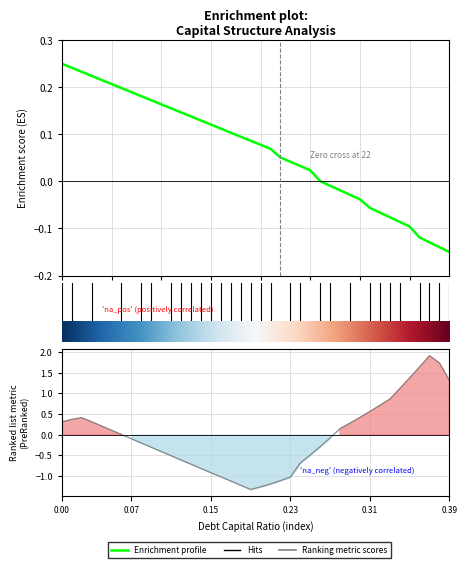

Reading left to right, extract all data points from this chart.

0.2	0.2	0.2	0.2	0.2	0.2	0.2	0.2	0.2	0.2	0.2	0.2	0.1	0.1	0.1	0.1	0.1	0.1	0.1	0.1	0.1	0.1	0.1	0.0	0.0	0.0	0.0	-0.0	-0.0	-0.0	-0.0	-0.1	-0.1	-0.1	-0.1	-0.1	-0.1	-0.1	-0.1	-0.1